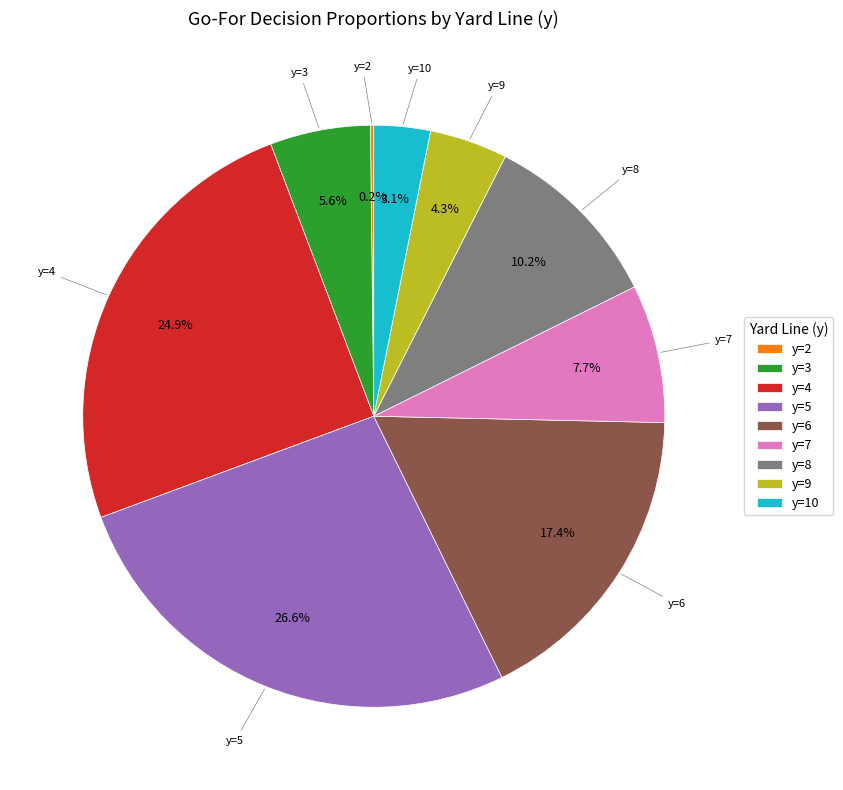

What portion of the pie excludes y=10?

96.9%